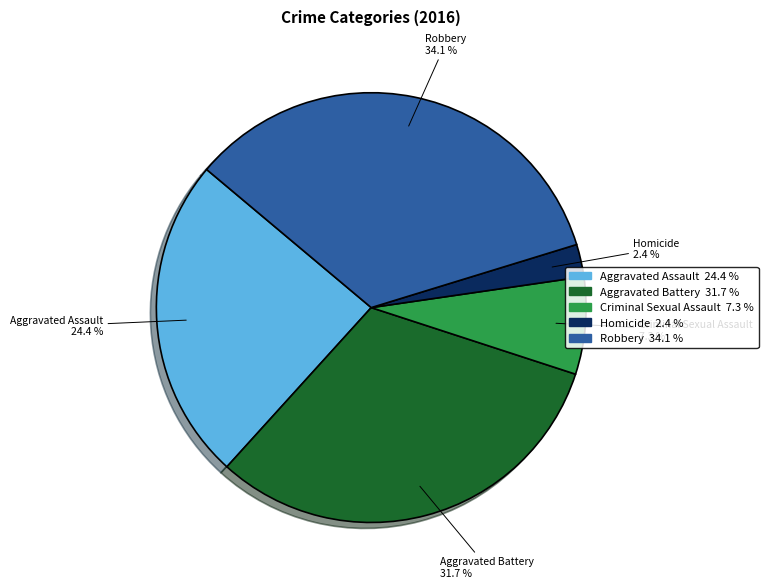

Approximately how many times larger is the value at Robbery compared to Aggravated Assault?

1.4